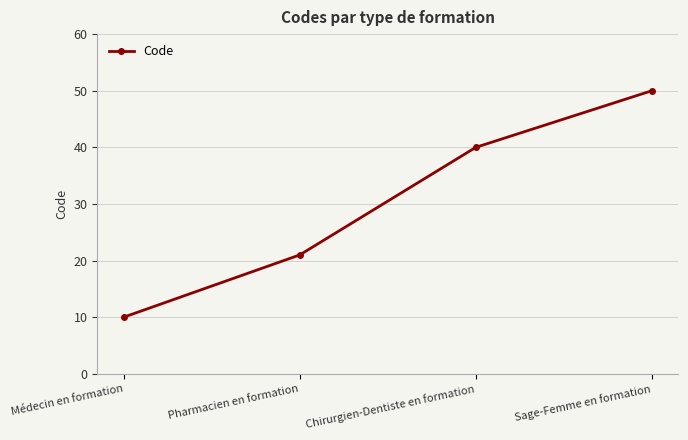

Reading left to right, list all the values displayed in this chart.

10	21	40	50